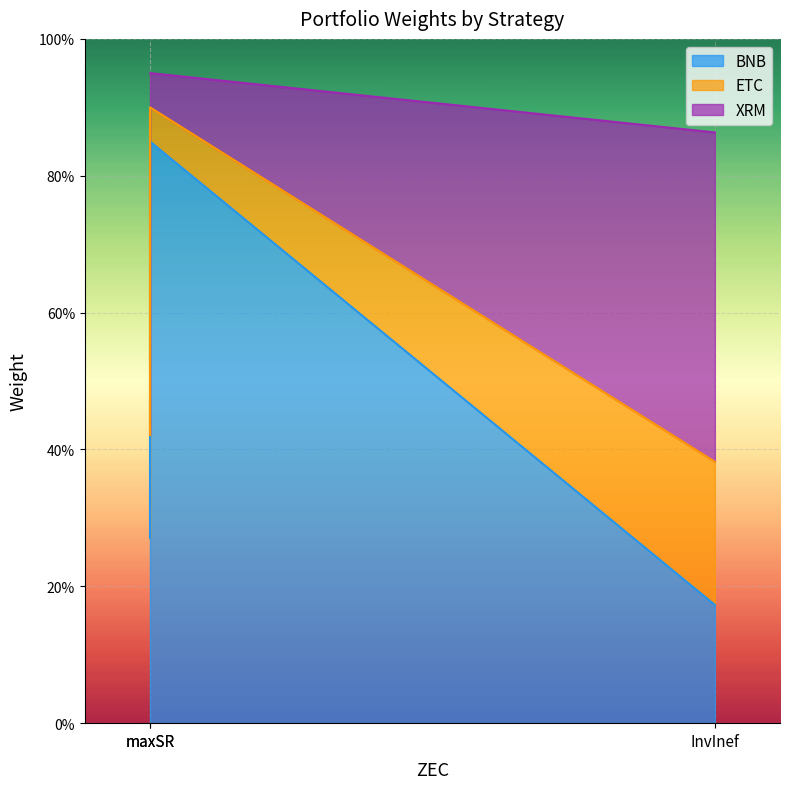

True or false: BNB has a value of 0.2 at InvInef.

True